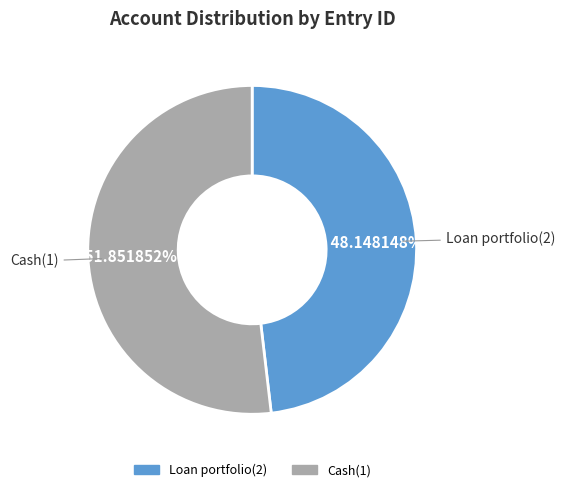

Is Cash(1) the majority of the pie?

Yes